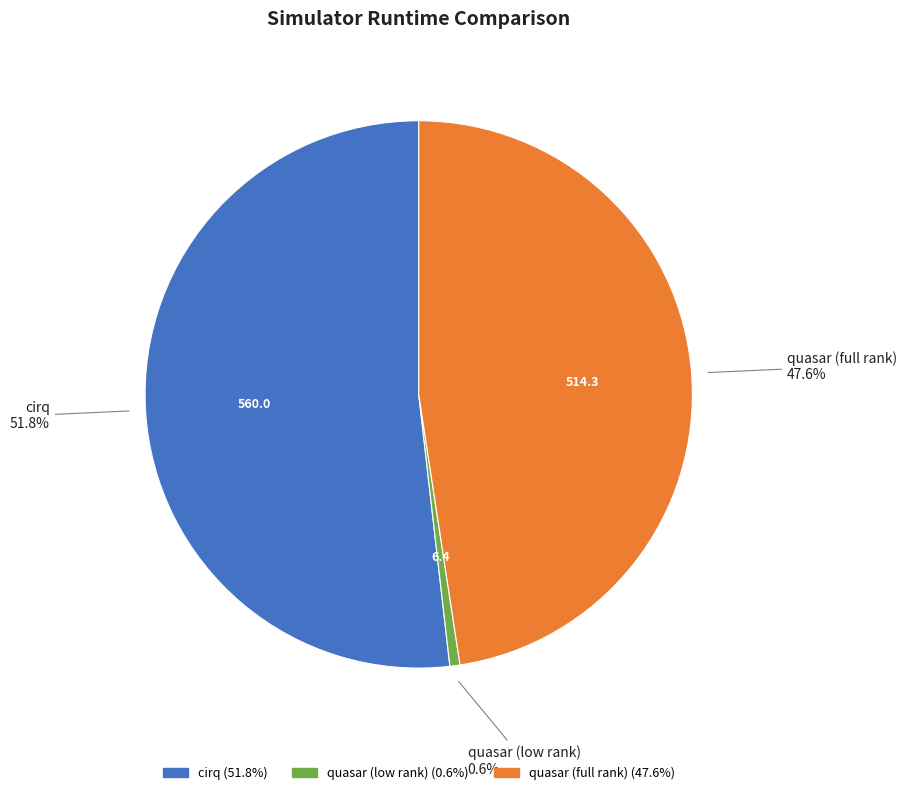

To the nearest percent, what percentage of the pie is quasar (low rank)?

1%